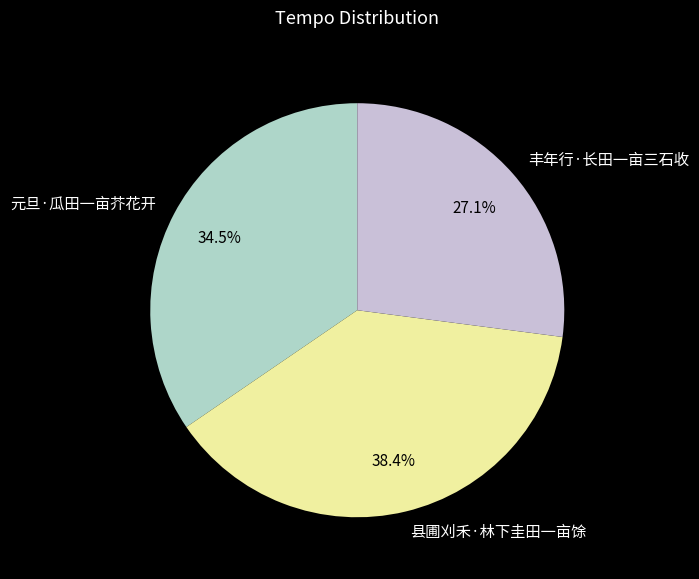

Which has a higher value, 元旦·瓜田一亩芥花开 or 丰年行·长田一亩三石收?

元旦·瓜田一亩芥花开